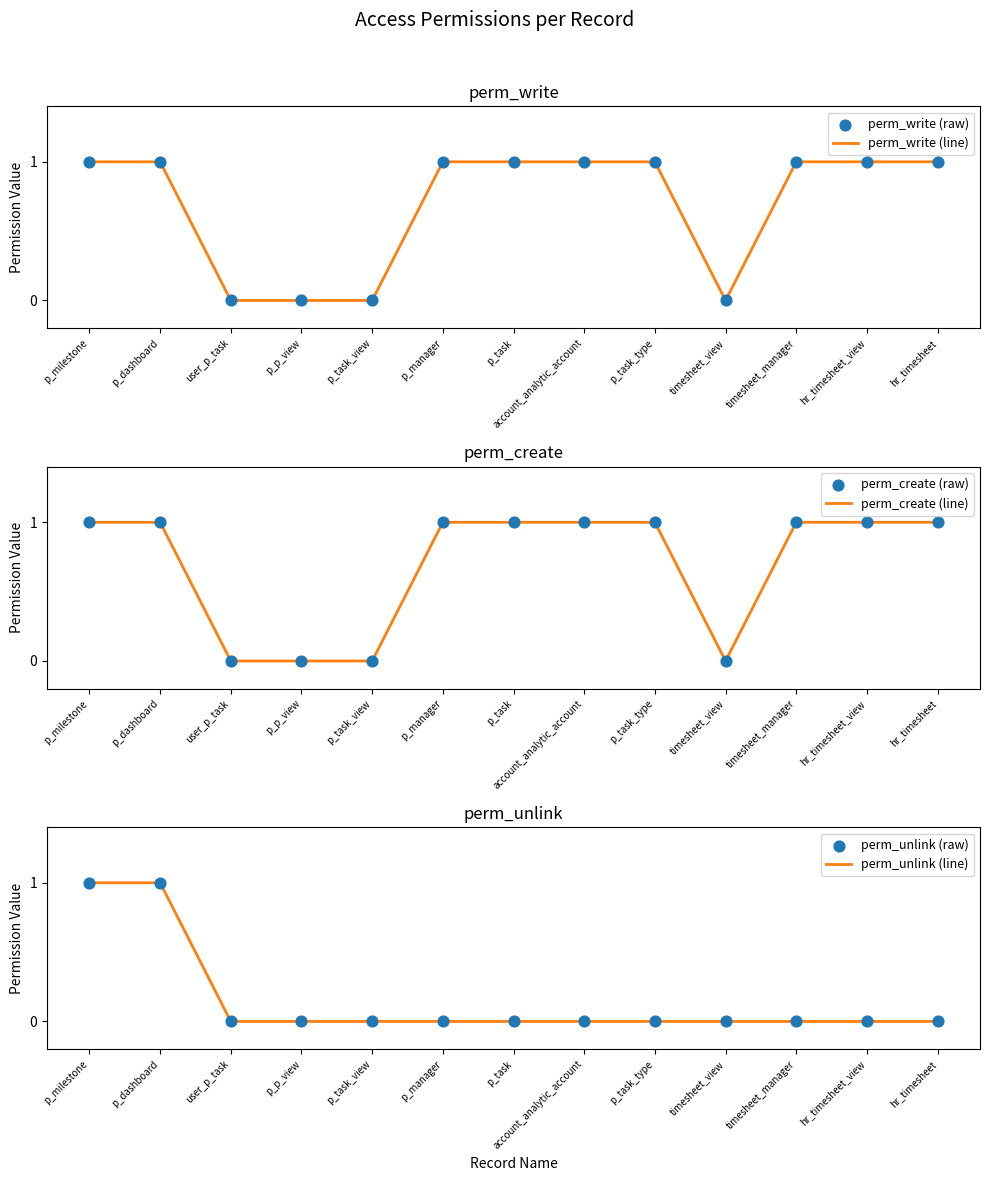

What is the total value across all series at hr_timesheet_view?

4